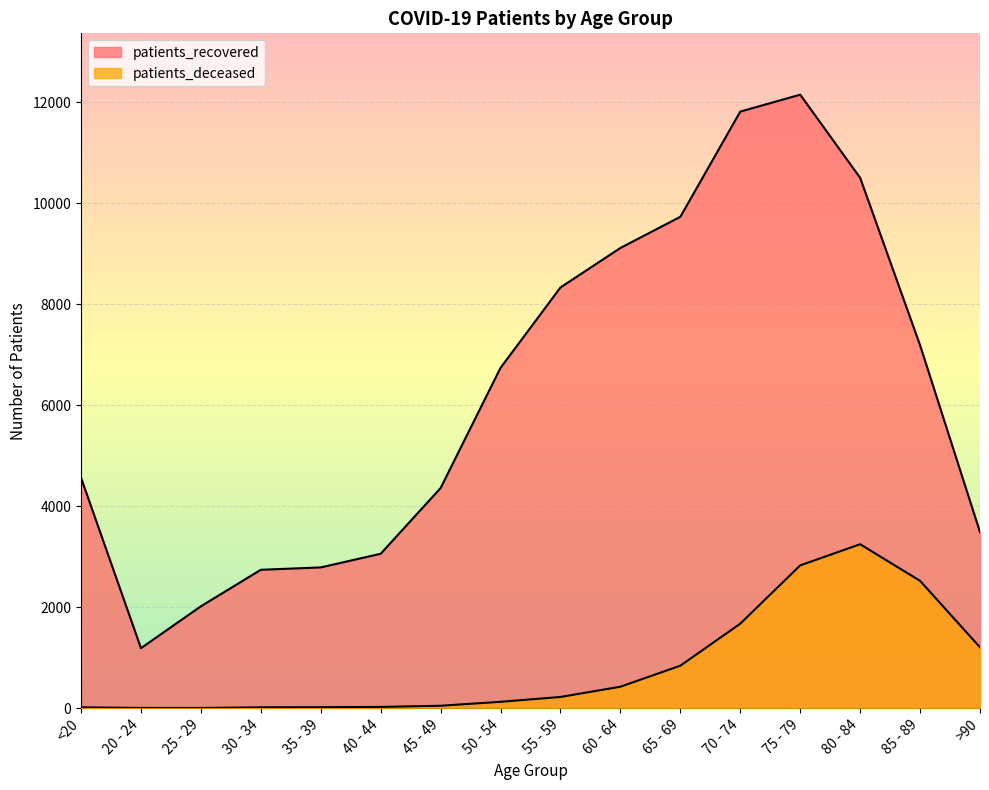

What is the difference between the second highest and second lowest values in the patients_deceased series?

2822